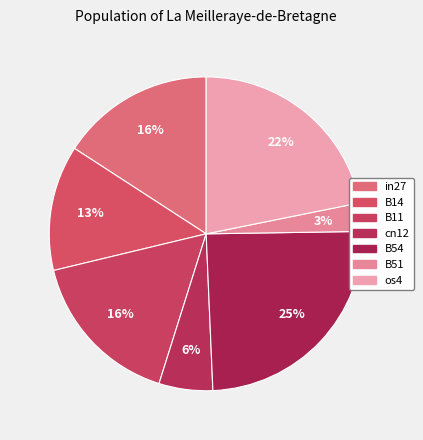

How many slices are in this pie chart?

7